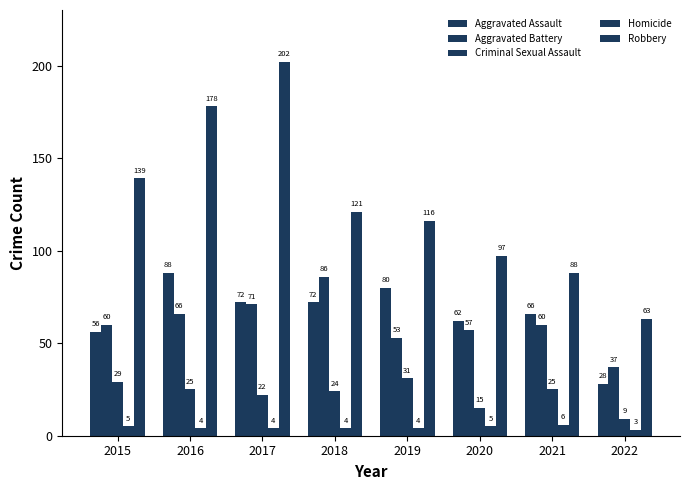

At 2021, list the series in order from largest to smallest.

Robbery, Aggravated Assault, Aggravated Battery, Criminal Sexual Assault, Homicide